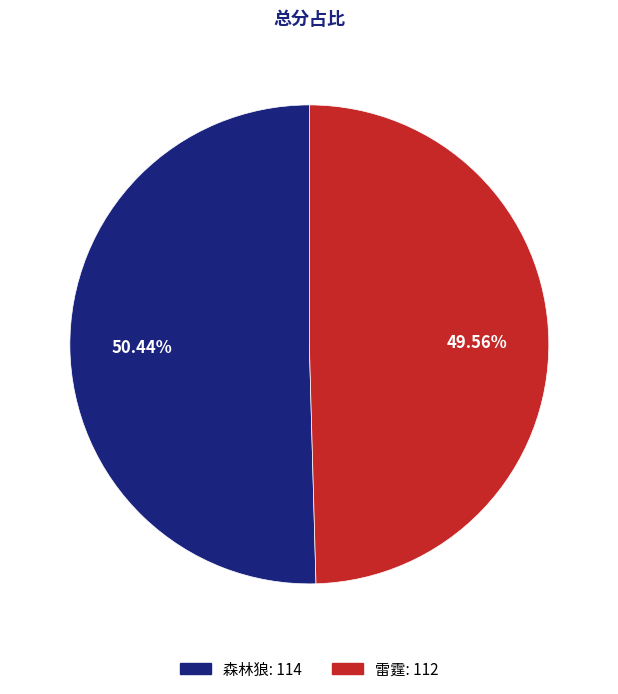

To the nearest percent, what is the difference between the largest and smallest slice percentages?

1%